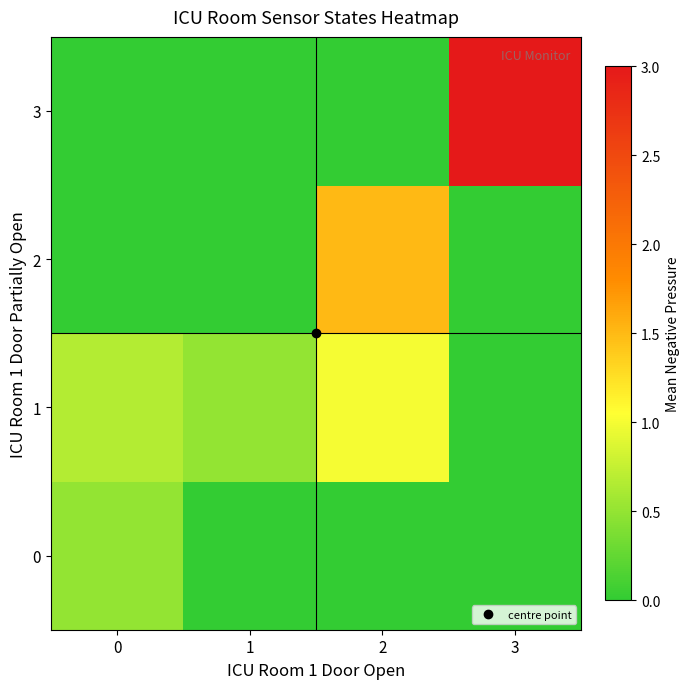

How many distinct data groups are displayed?

4